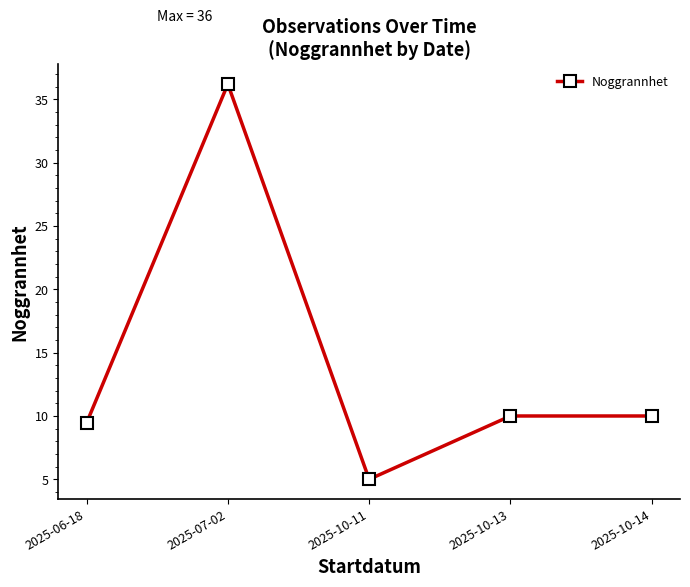

Where is the first local minimum?

2025-10-11